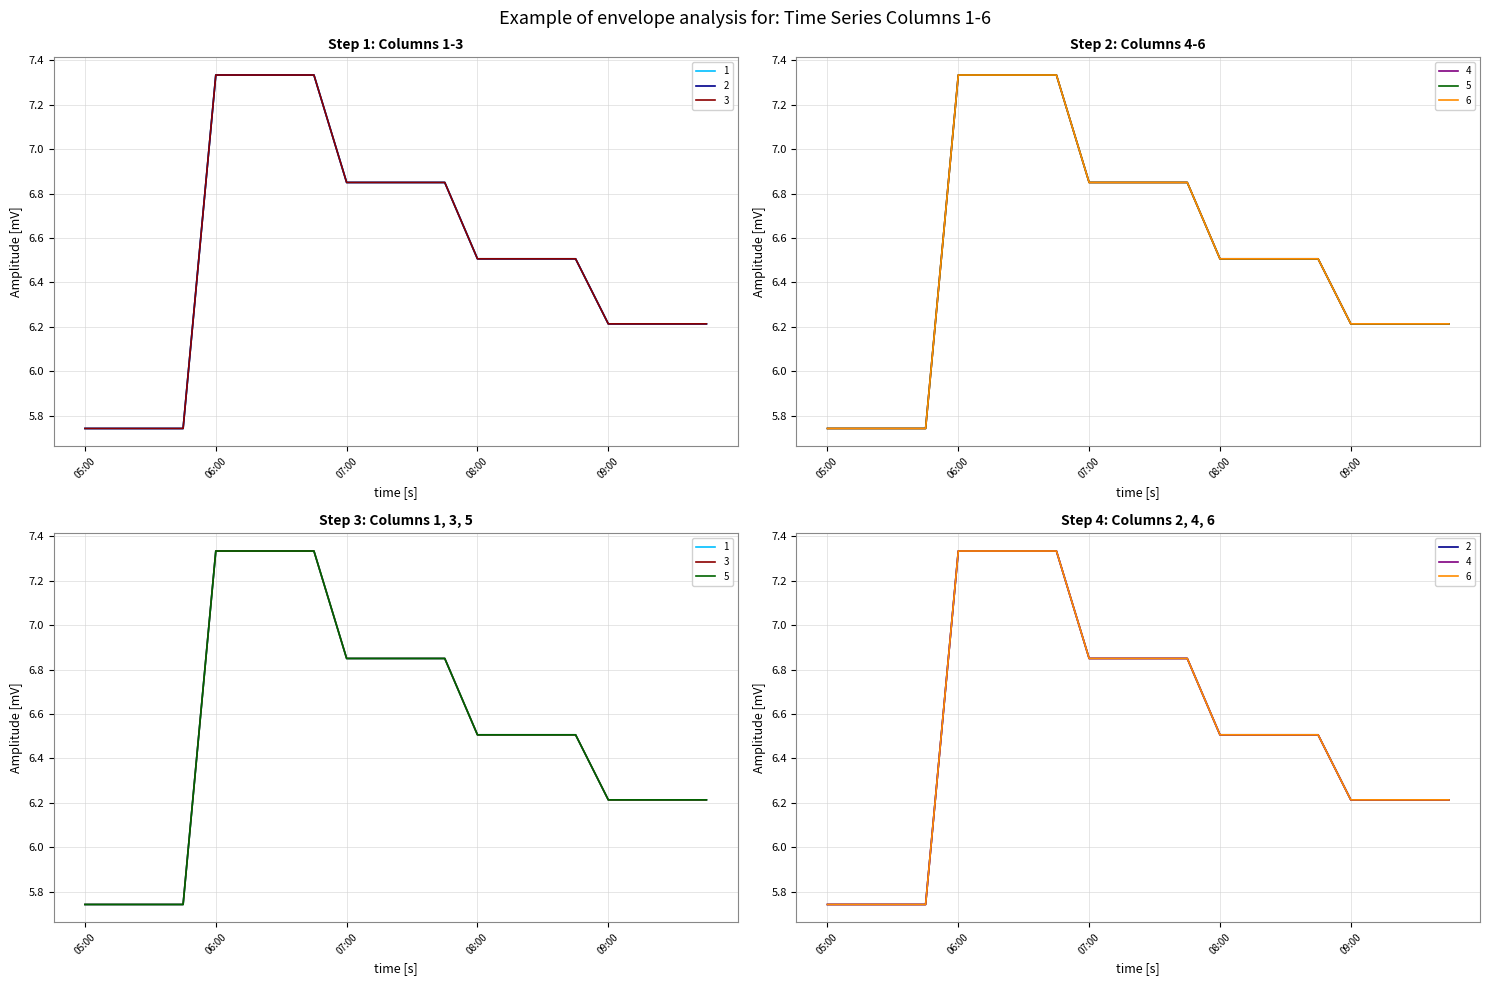

Which has a higher value, 09:00 or 07:00?

07:00